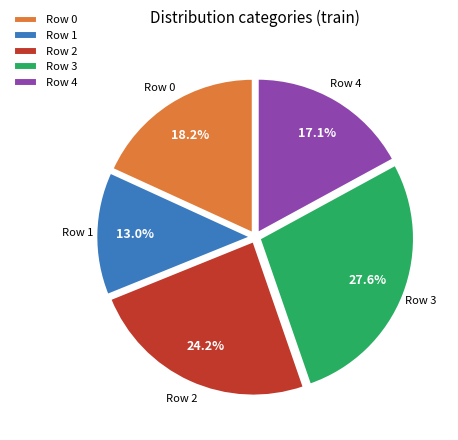

Which category has the biggest portion of the pie?

Row 3